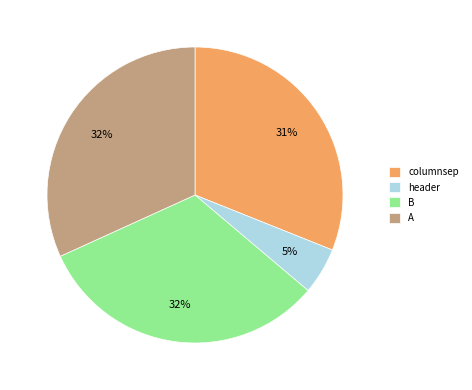

To the nearest percent, what is the difference between the largest and smallest slice percentages?

27%